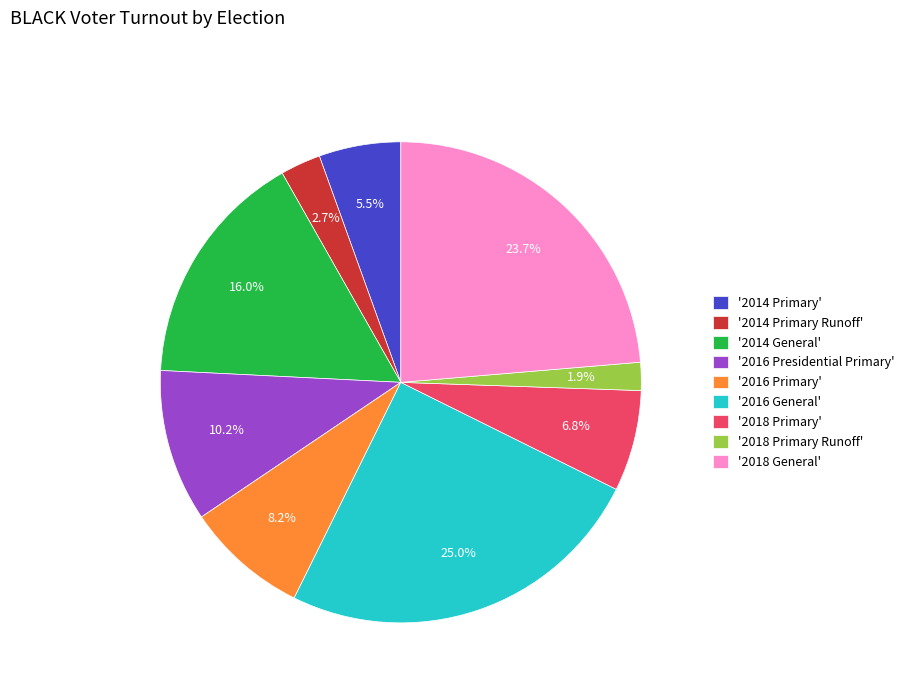

What is the total percentage of '2016 General' and '2016 Primary'?

33.2%